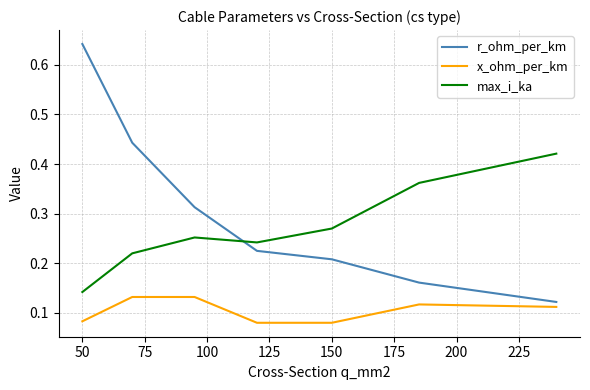

List the series in order of their peak value, lowest first.

x_ohm_per_km, max_i_ka, r_ohm_per_km